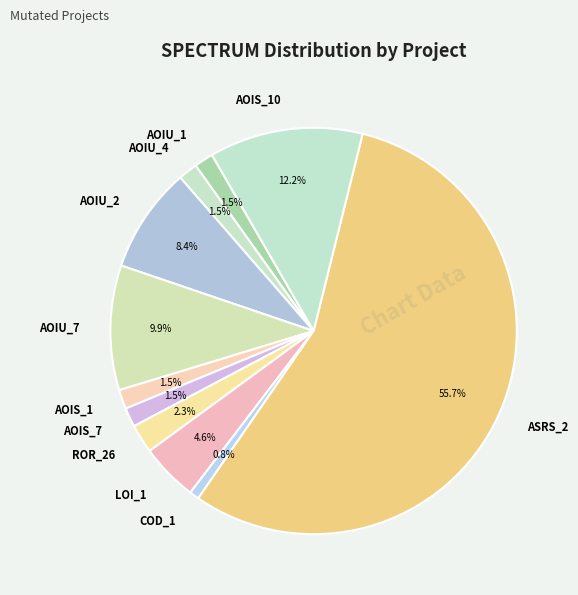

Is the sum of AOIU_4 and AOIS_7 greater than half?

No